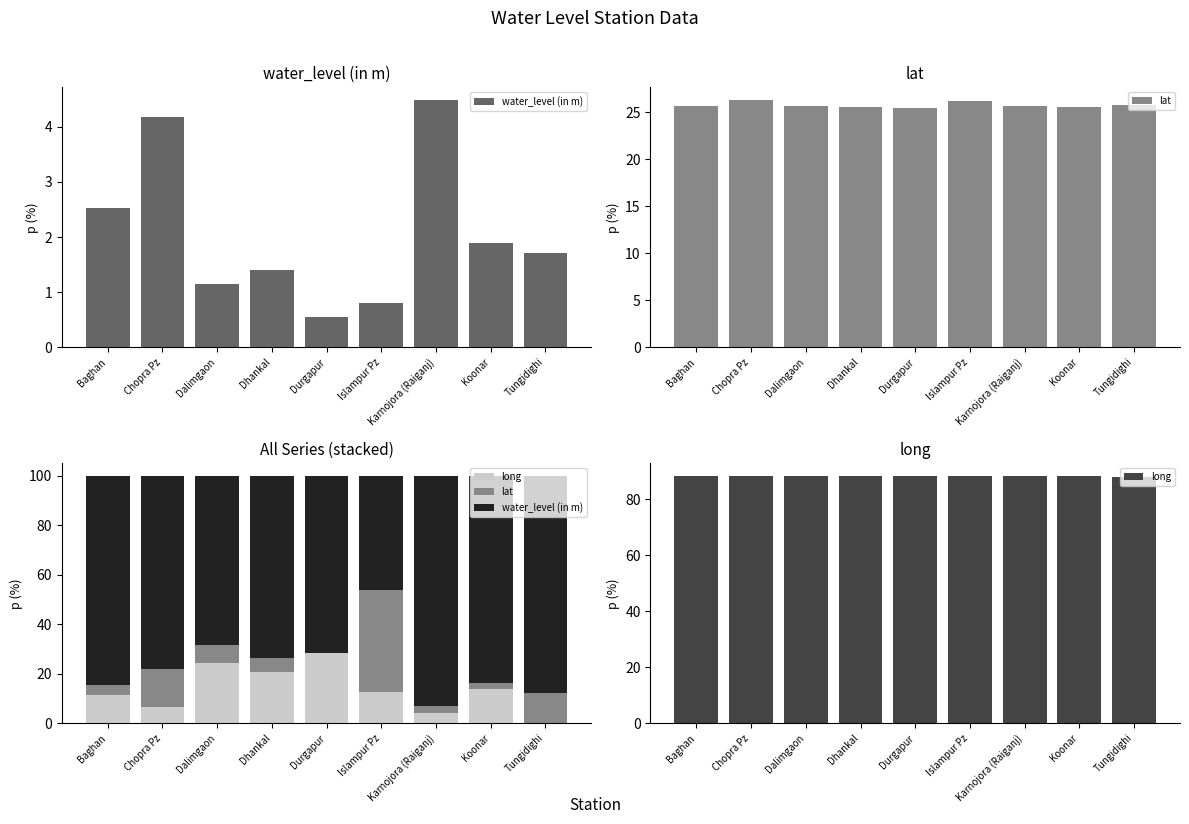

At how many categories does at least one series exceed 14?

9